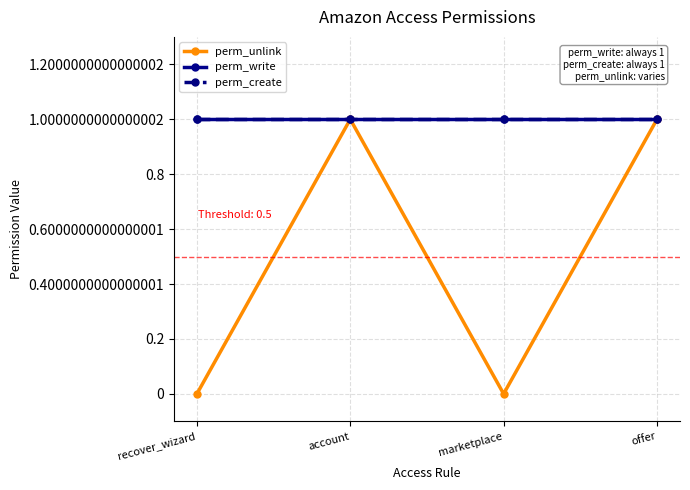

Does the chart display data point markers on the line(s)?

Yes